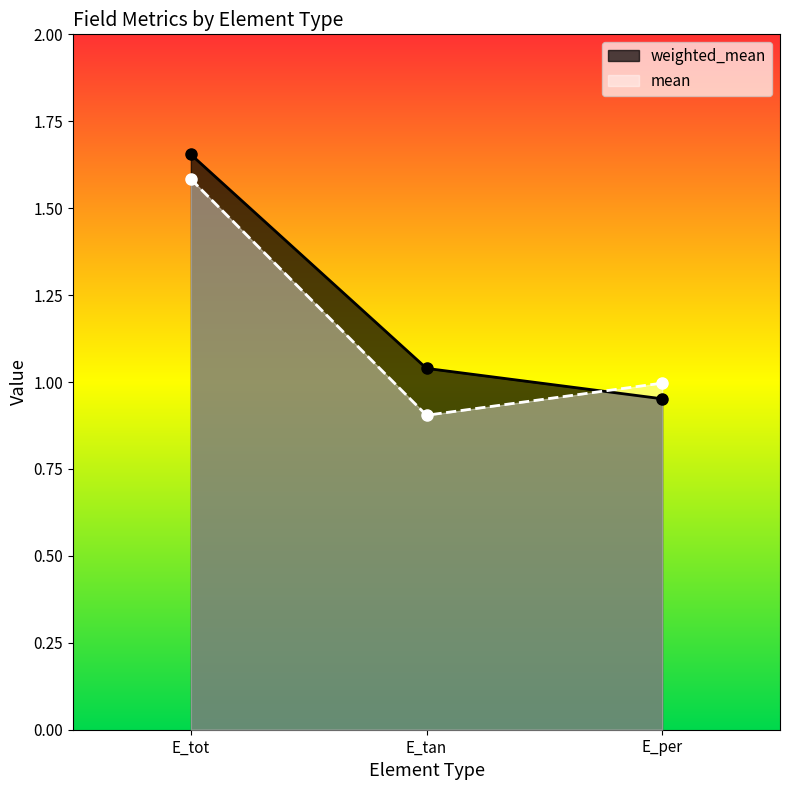

Which series has the widest spread of values?

weighted_mean